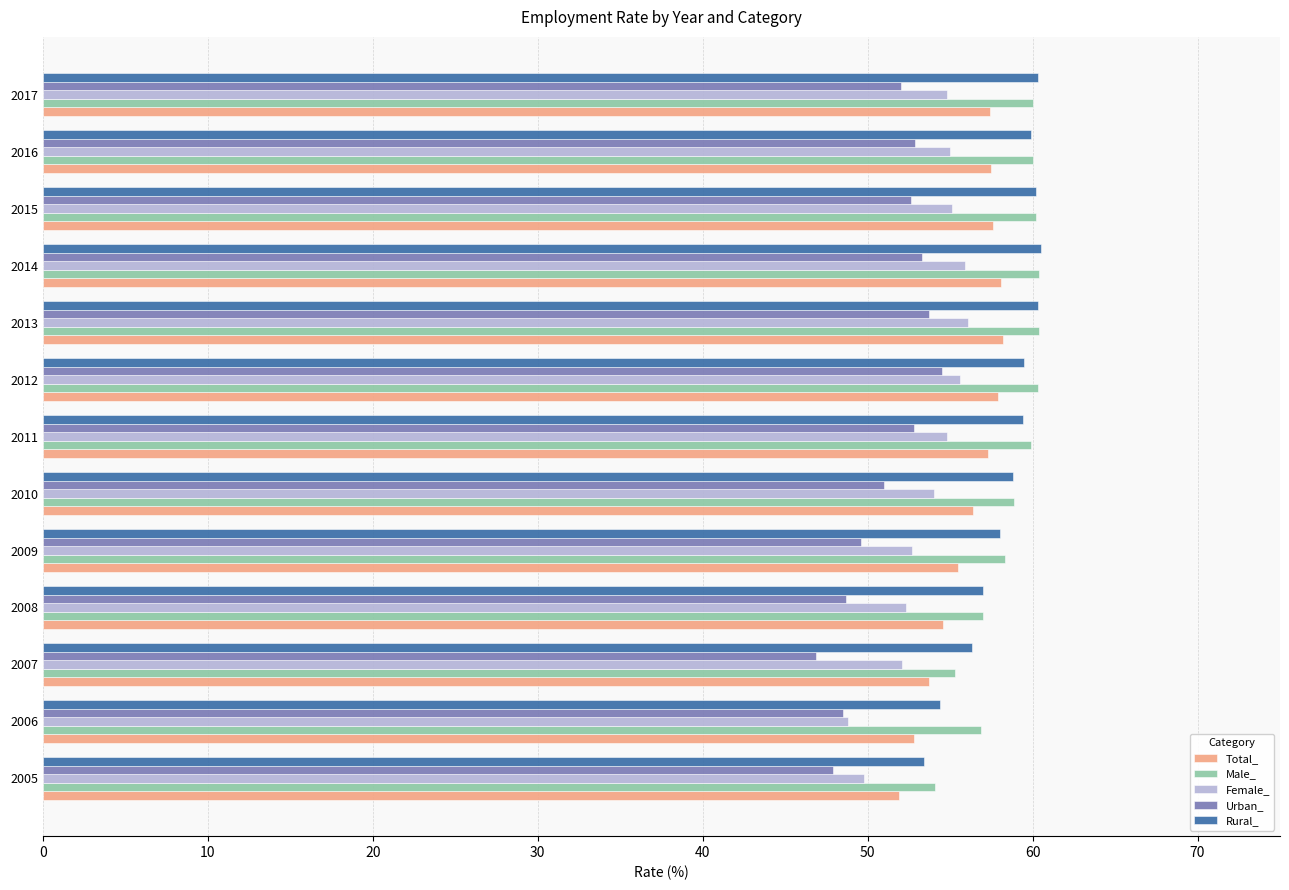

What is the sum of all Total_ values?

728.9